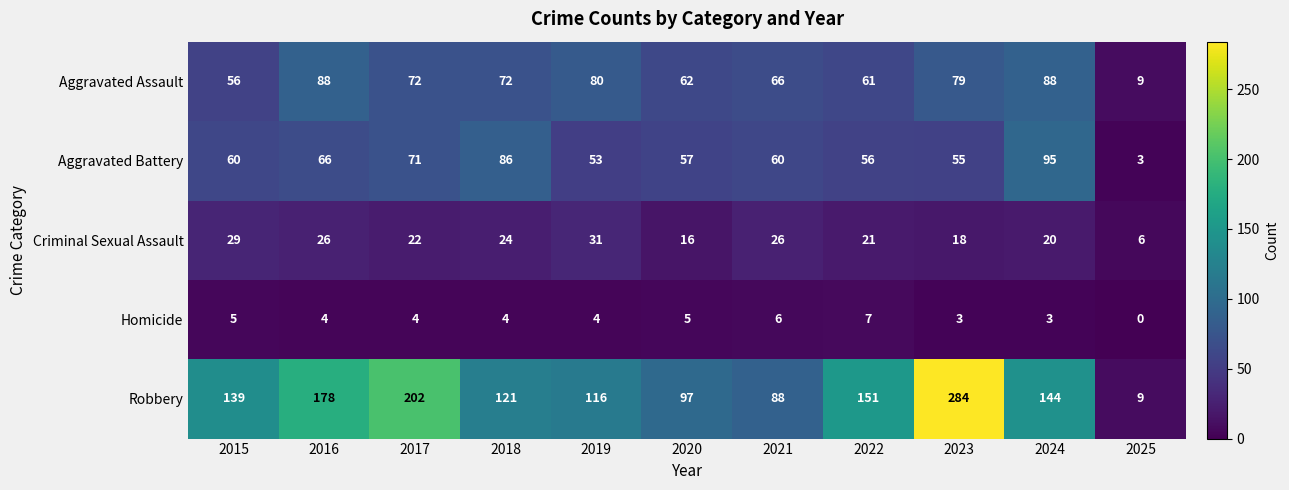

At which label is Robbery closest to 146?

2024